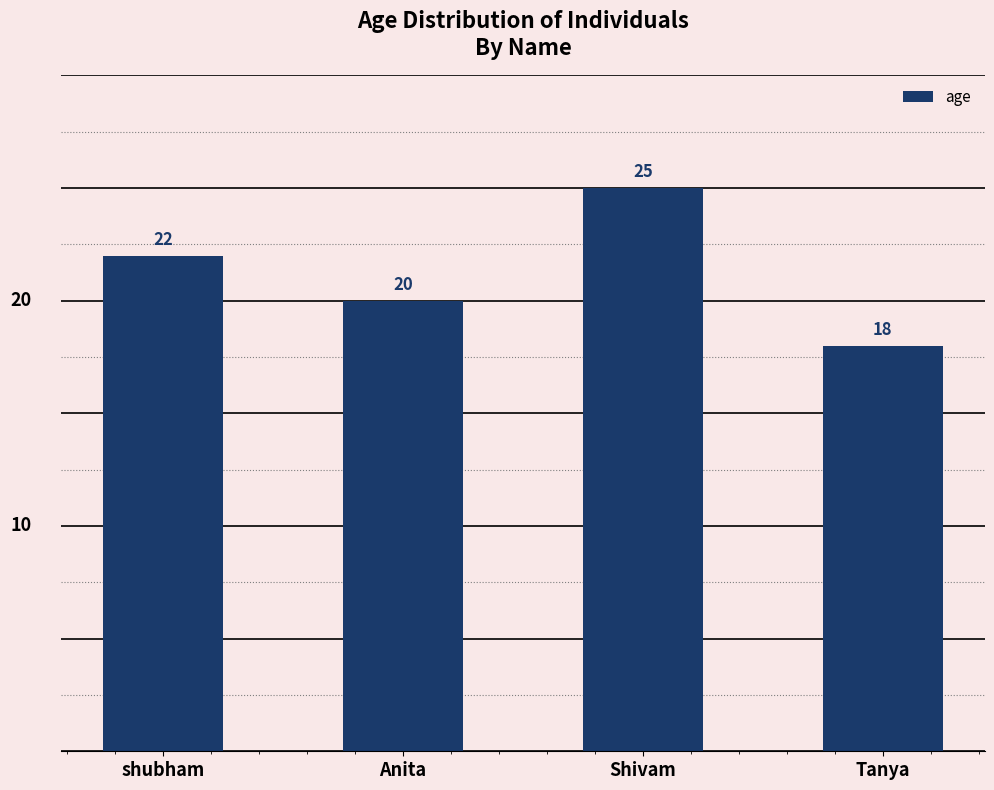

What is the difference between the maximum and minimum values?

7